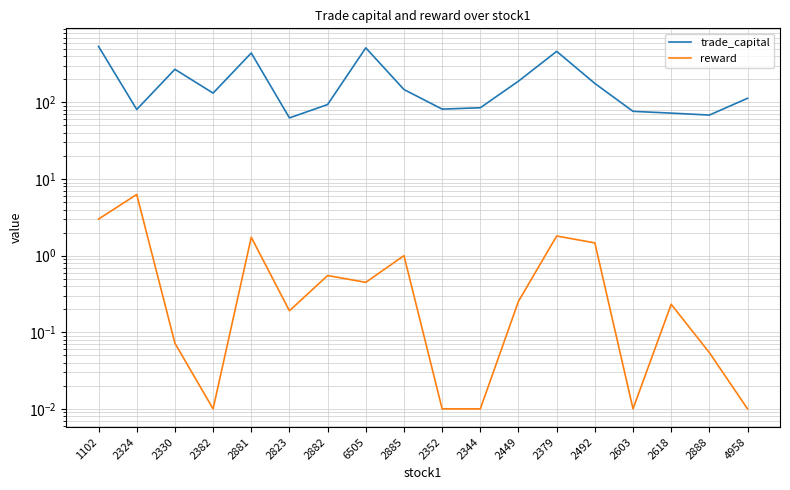

What is the total value across all series at 2324?

87.2